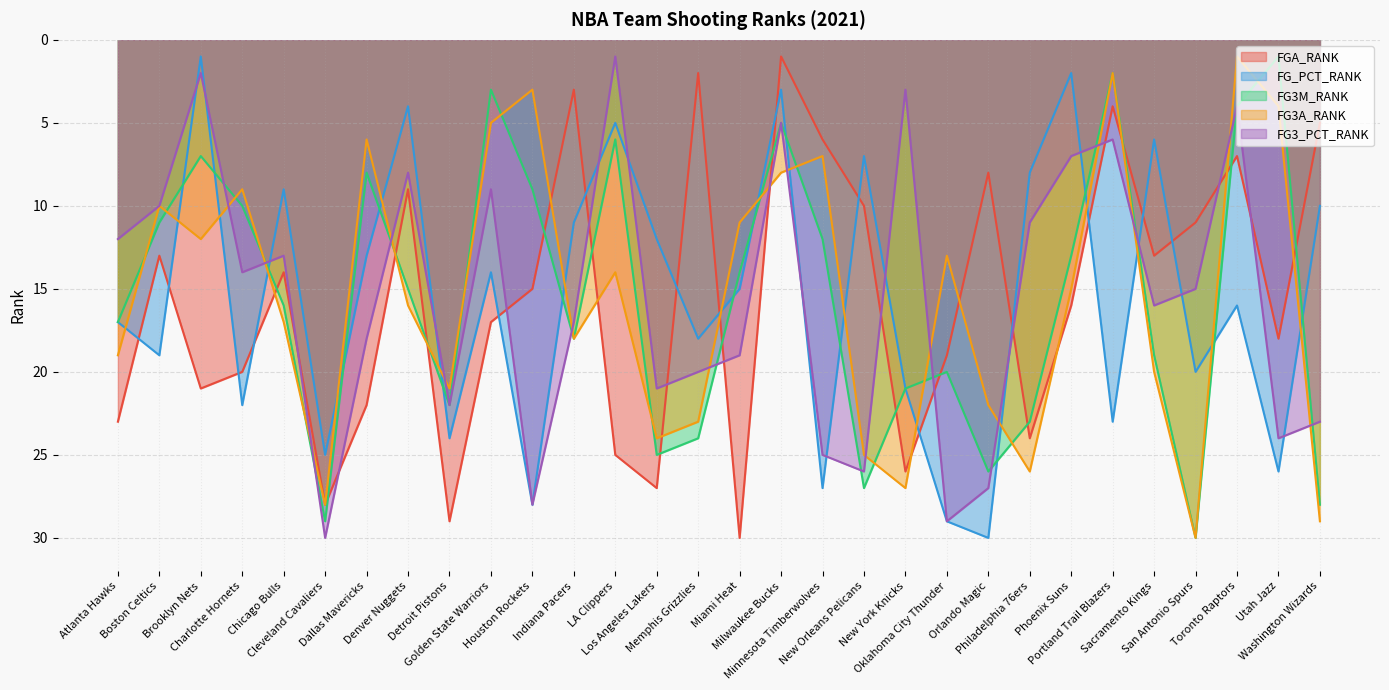

Which has a higher value, Portland Trail Blazers or Milwaukee Bucks?

Portland Trail Blazers